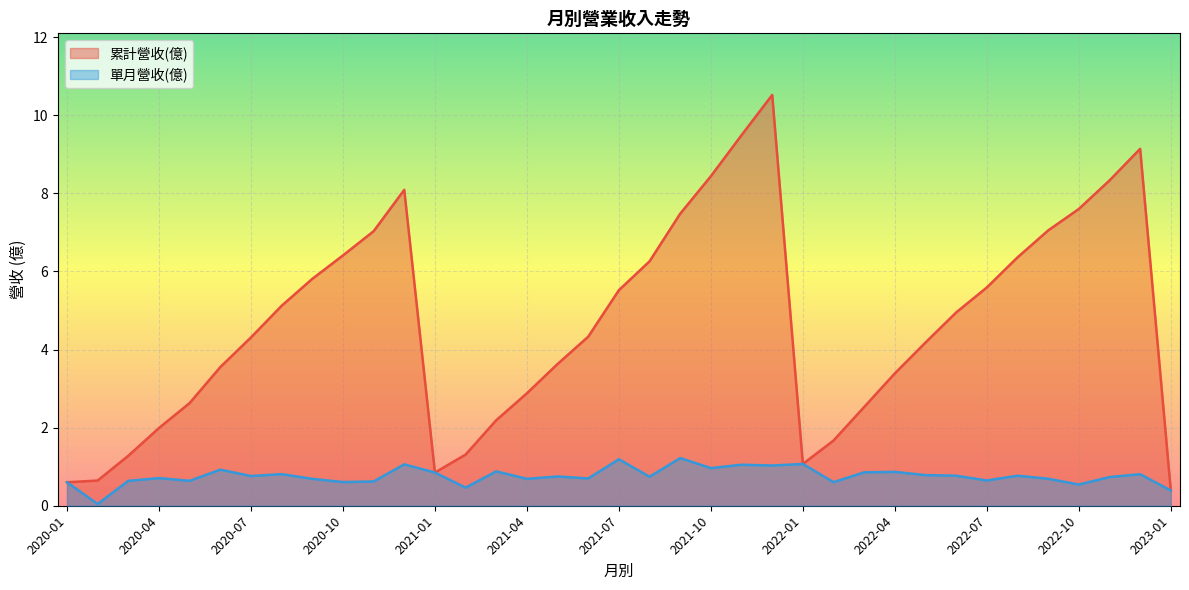

Rank the categories by 單月營收(億) value from highest to lowest.

2021-09, 2021-07, 2022-01, 2020-12, 2021-11, 2021-12, 2021-10, 2020-06, 2021-03, 2022-04, 2022-03, 2021-01, 2020-08, 2022-12, 2022-05, 2022-06, 2022-08, 2020-07, 2021-05, 2021-08, 2022-11, 2020-04, 2021-06, 2022-09, 2021-04, 2020-09, 2022-07, 2020-05, 2020-03, 2020-11, 2020-10, 2022-02, 2020-01, 2022-10, 2021-02, 2023-01, 2020-02